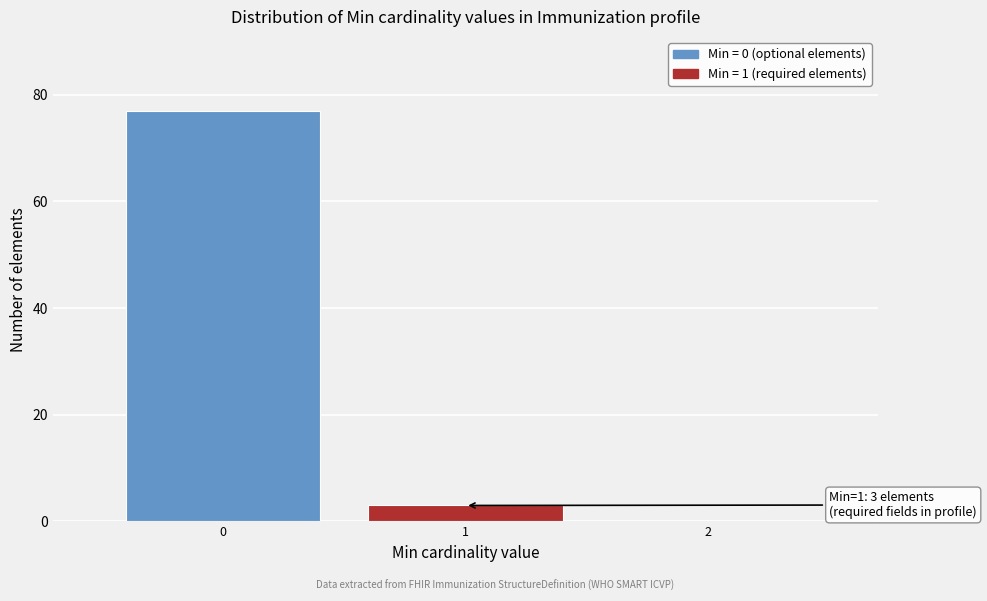

Reading left to right, what are all the values shown in this chart?

0=77	1=3	2=0